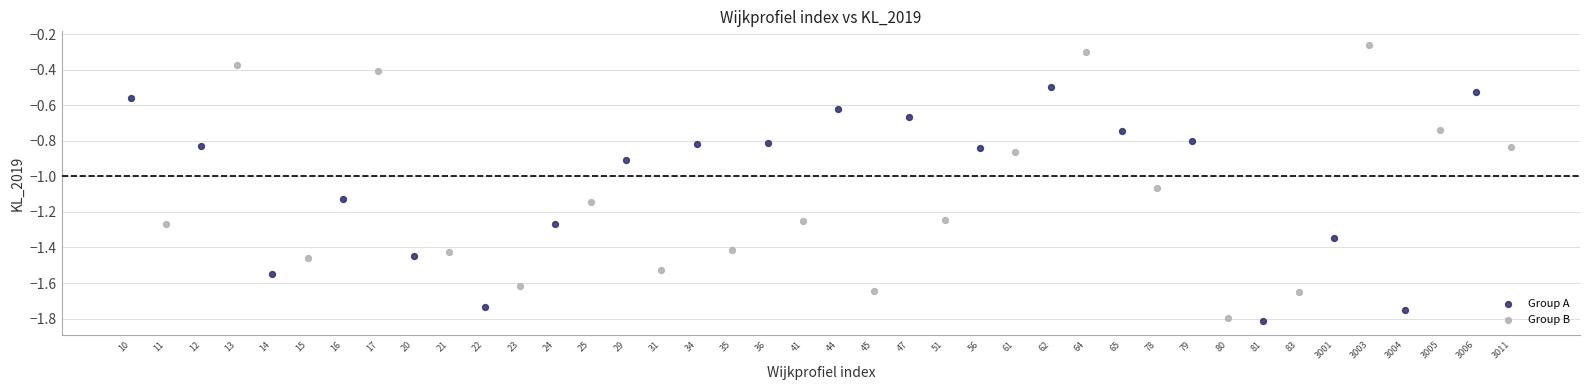

Which series reaches the maximum Y coordinate?

Group B